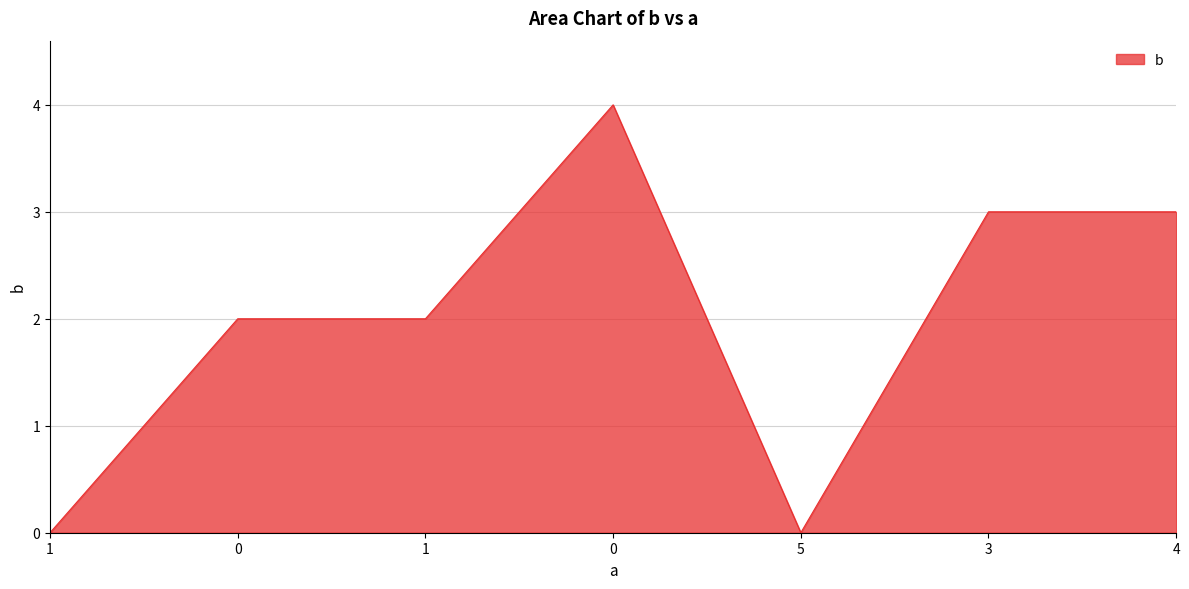

Count the number of data series in this chart.

1